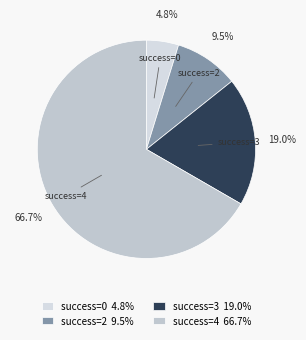

Approximately how many times larger is the value at success=4 compared to success=3?

3.5